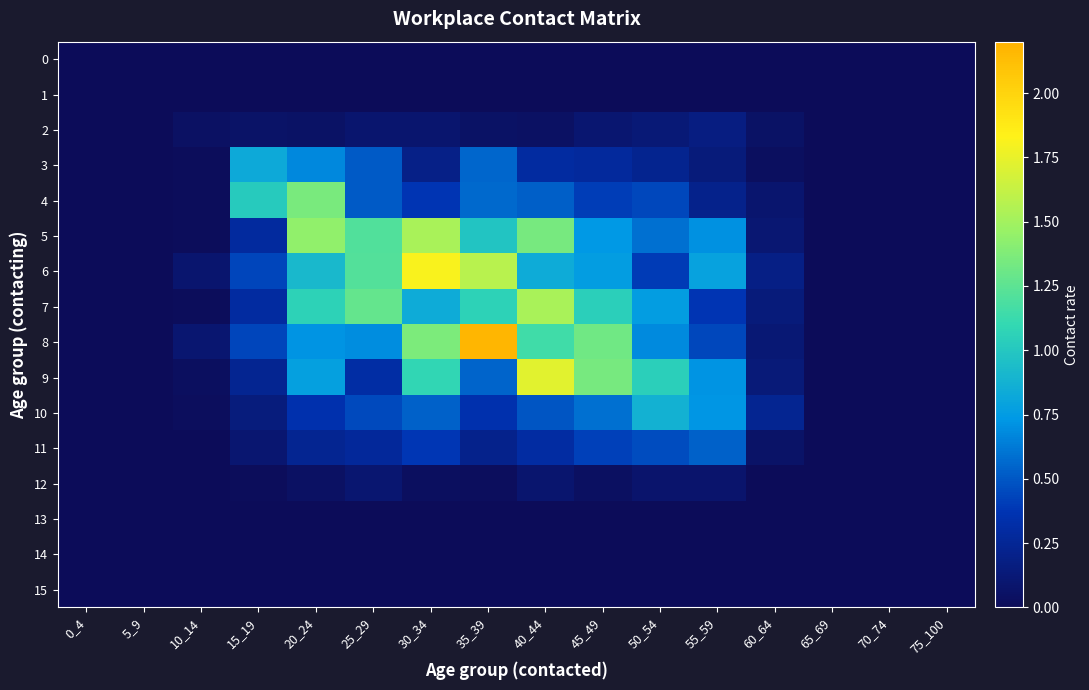

Which label corresponds to the largest value in the chart?

35_39